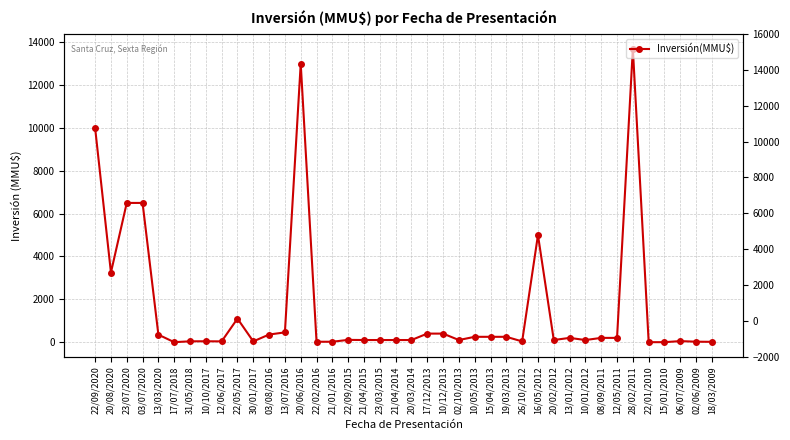

Reading left to right, list all the values displayed in this chart.

10000	3250	6500	6500	350	0	40	42	37	1100	37	356	457	13000	20	20	107	100	100	100	100	400	400	100	250	250	250	35	5000	100	200	100	200	200	13700	0	0	50	22	16